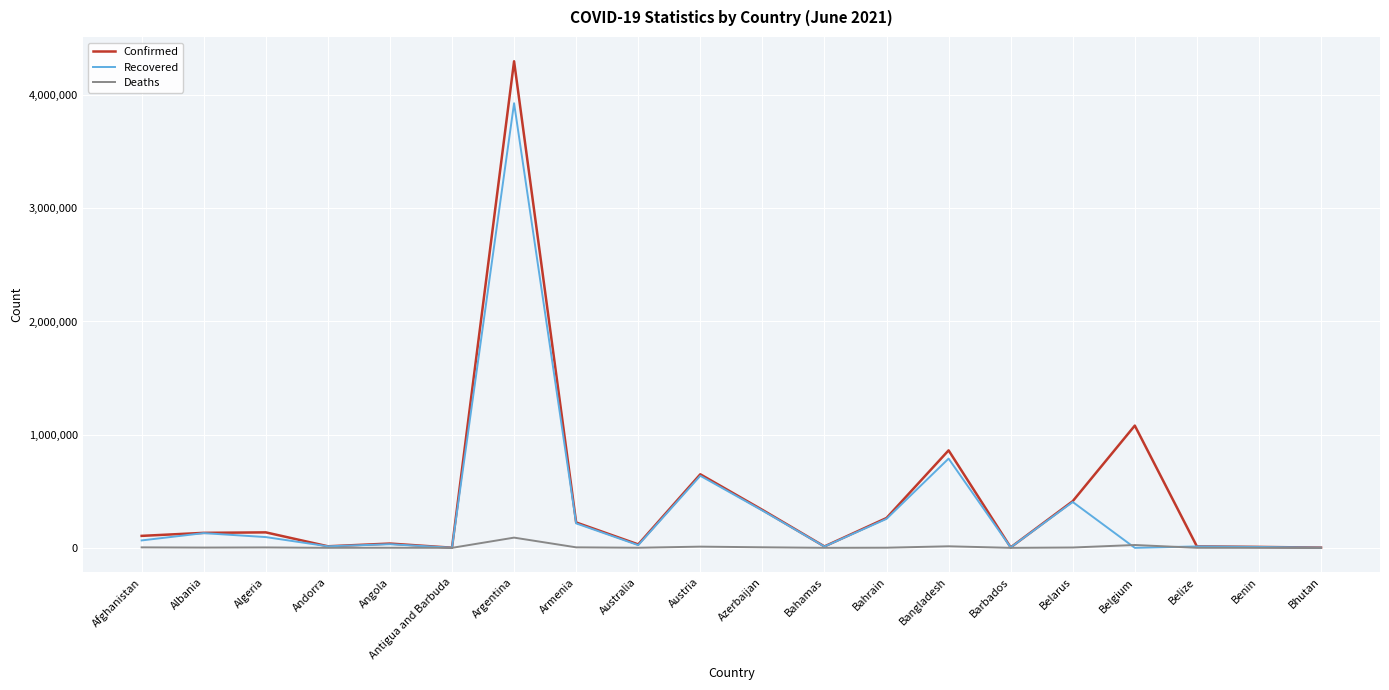

What is the maximum value for Confirmed?

4298782